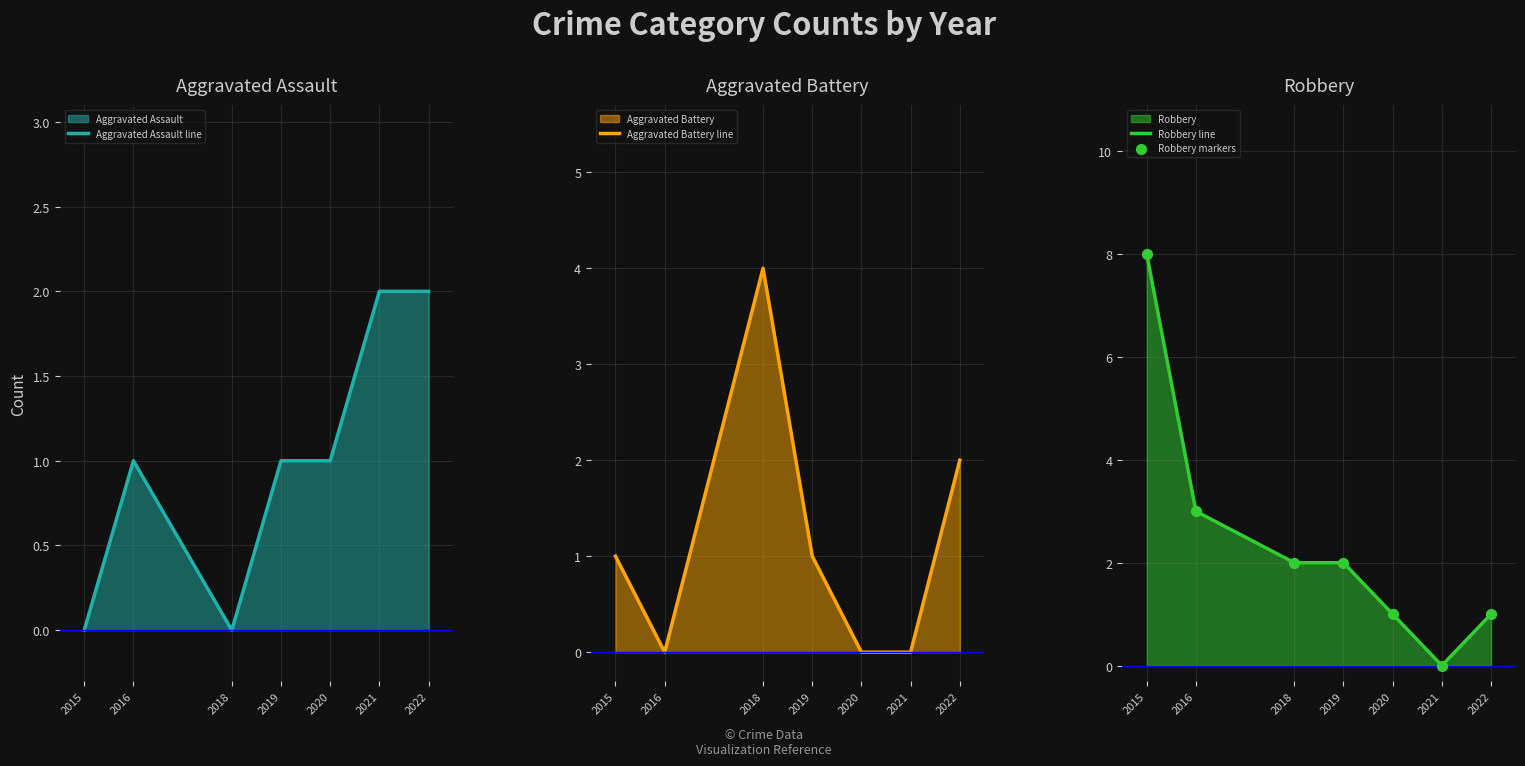

What is the total value across all series at 2021?

2